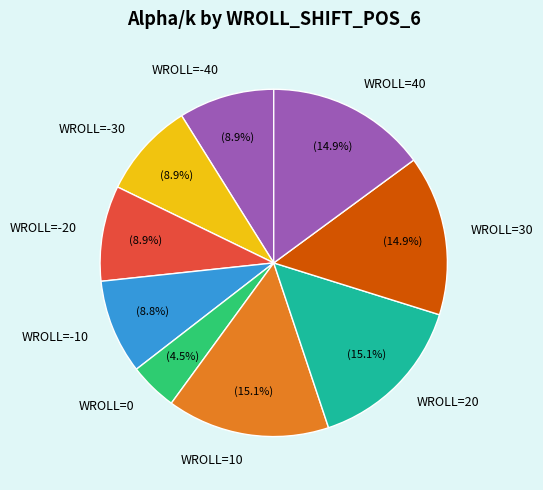

Which category has the smallest portion of the pie?

WROLL=0